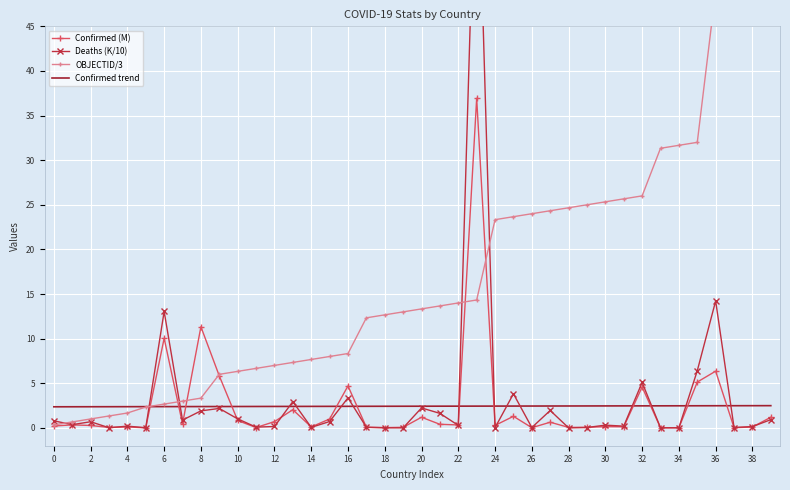

Where does the OBJECTID/3 series first go above 13?

20